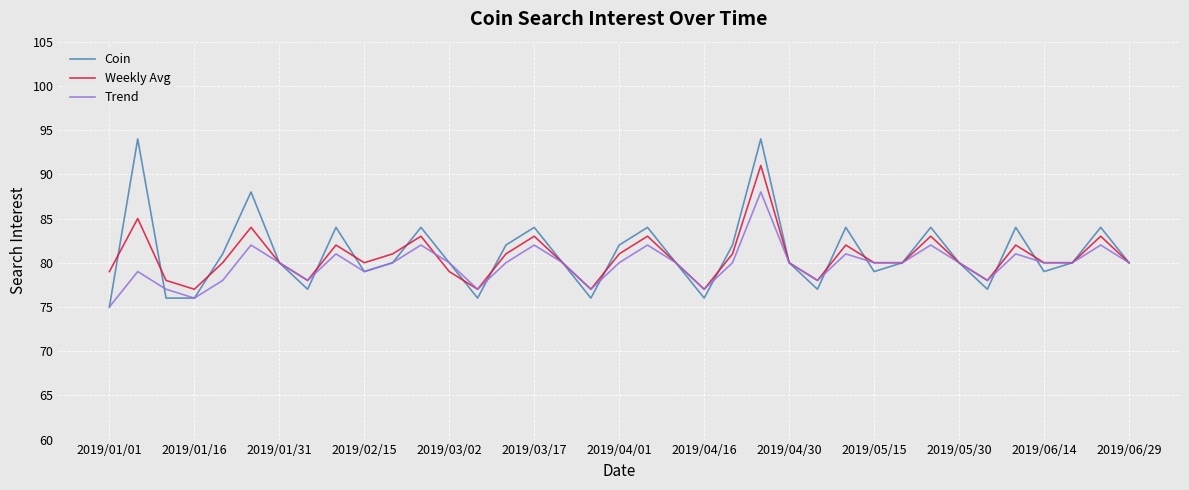

Which series has the widest spread of values?

Coin